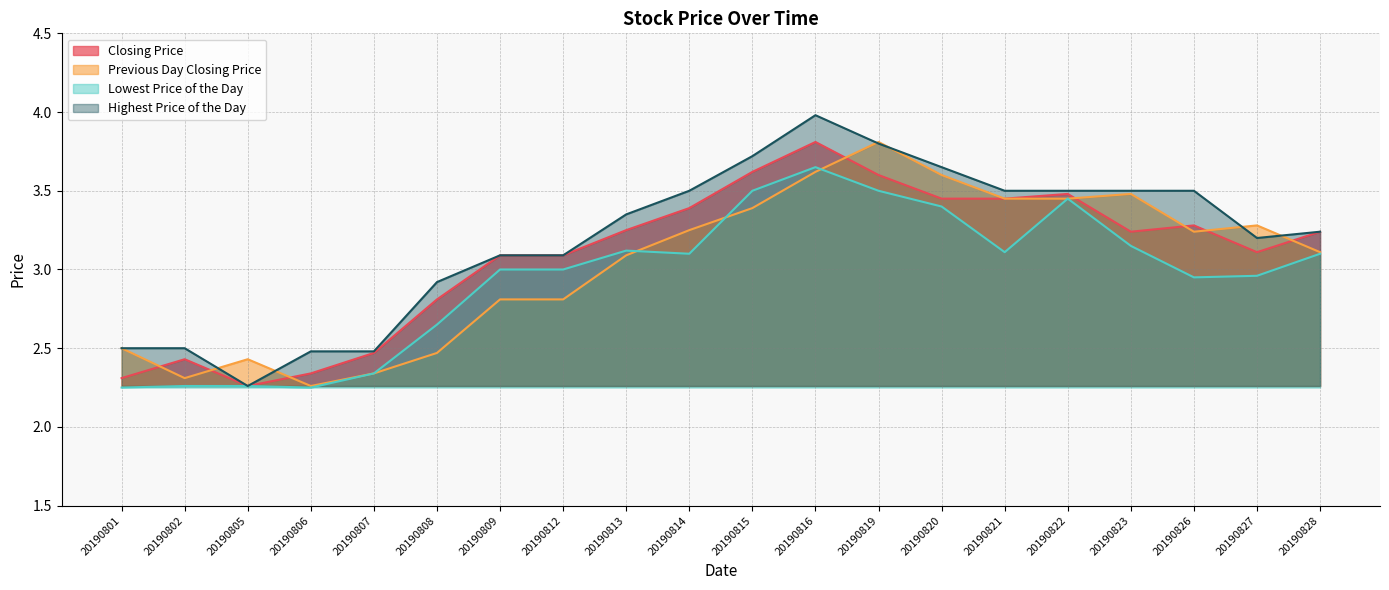

Reading left to right, what are all the values shown in this chart?

Closing Price: 20190801=2.3	20190802=2.4	20190805=2.3	20190806=2.3	20190807=2.5	20190808=2.8	20190809=3.1	20190812=3.1	20190813=3.2	20190814=3.4	20190815=3.6	20190816=3.8	20190819=3.6	20190820=3.5	20190821=3.5	20190822=3.5	20190823=3.2	20190826=3.3	20190827=3.1	20190828=3.2
Previous Day Closing Price: 20190801=2.5	20190802=2.3	20190805=2.4	20190806=2.3	20190807=2.3	20190808=2.5	20190809=2.8	20190812=2.8	20190813=3.1	20190814=3.2	20190815=3.4	20190816=3.6	20190819=3.8	20190820=3.6	20190821=3.5	20190822=3.5	20190823=3.5	20190826=3.2	20190827=3.3	20190828=3.1
Lowest Price of the Day: 20190801=2.2	20190802=2.3	20190805=2.3	20190806=2.2	20190807=2.3	20190808=2.6	20190809=3.0	20190812=3.0	20190813=3.1	20190814=3.1	20190815=3.5	20190816=3.6	20190819=3.5	20190820=3.4	20190821=3.1	20190822=3.5	20190823=3.1	20190826=3.0	20190827=3.0	20190828=3.1
Highest Price of the Day: 20190801=2.5	20190802=2.5	20190805=2.3	20190806=2.5	20190807=2.5	20190808=2.9	20190809=3.1	20190812=3.1	20190813=3.4	20190814=3.5	20190815=3.7	20190816=4.0	20190819=3.8	20190820=3.6	20190821=3.5	20190822=3.5	20190823=3.5	20190826=3.5	20190827=3.2	20190828=3.2